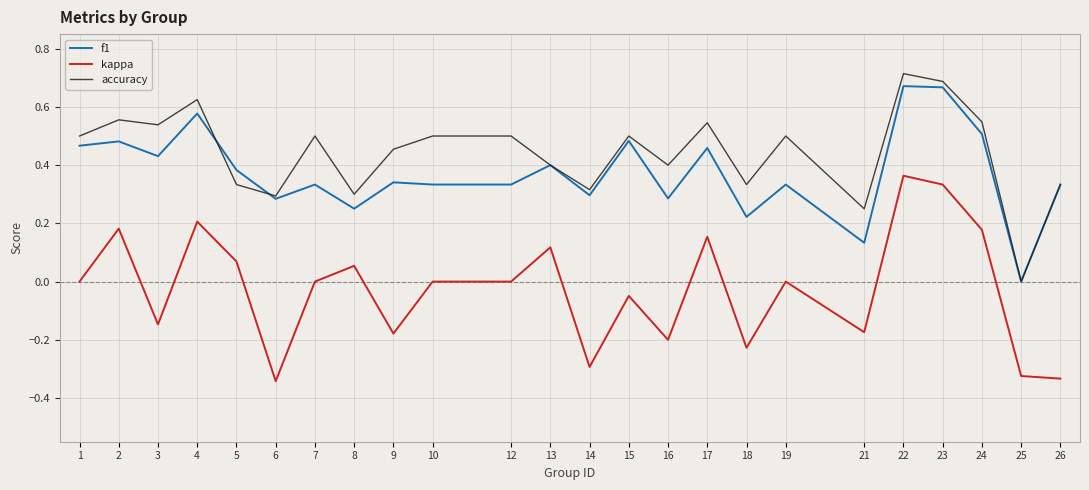

How many values in the f1 series exceed 0?

23